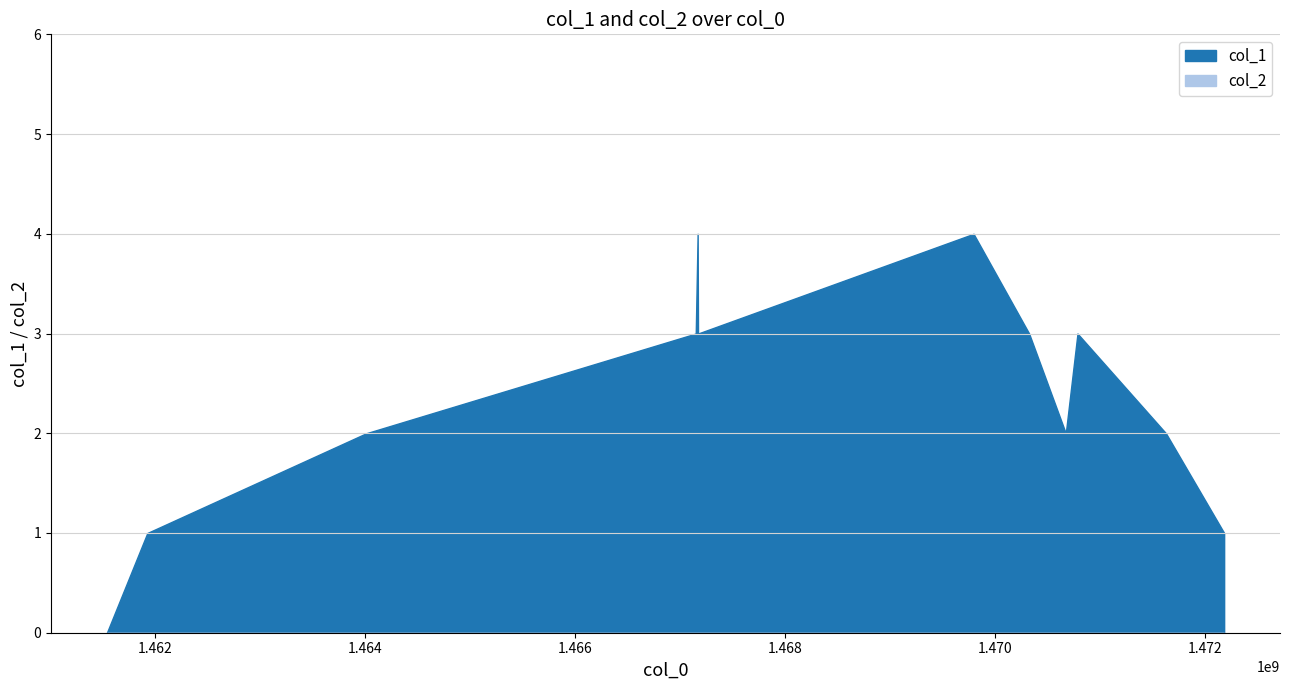

Which series has the widest spread of values?

col_1